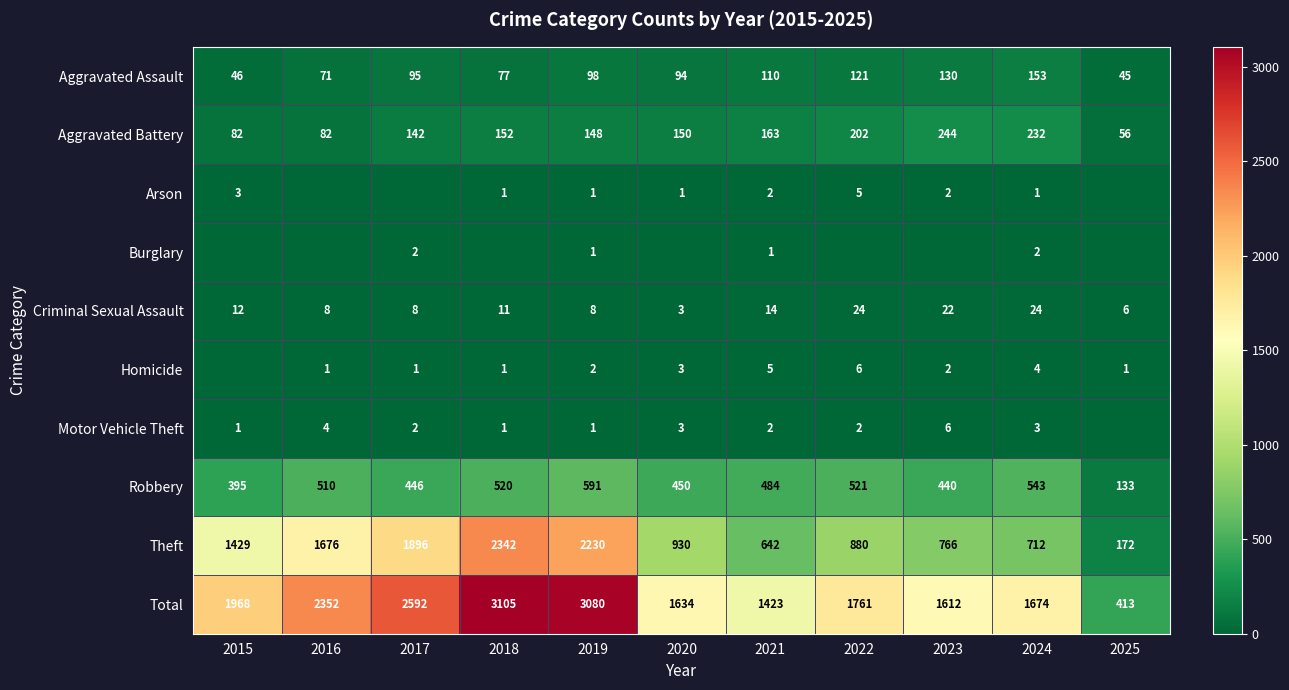

How many categories are shown in the chart?

11